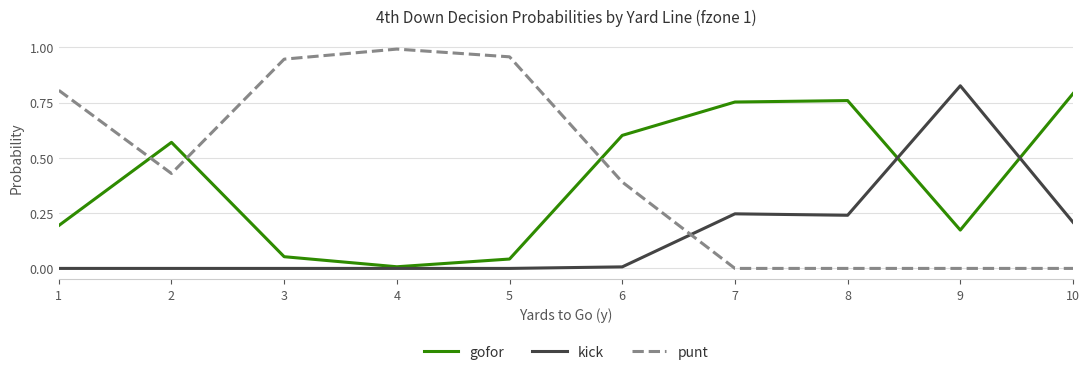

Where do punt and kick first cross each other?

6 and 7